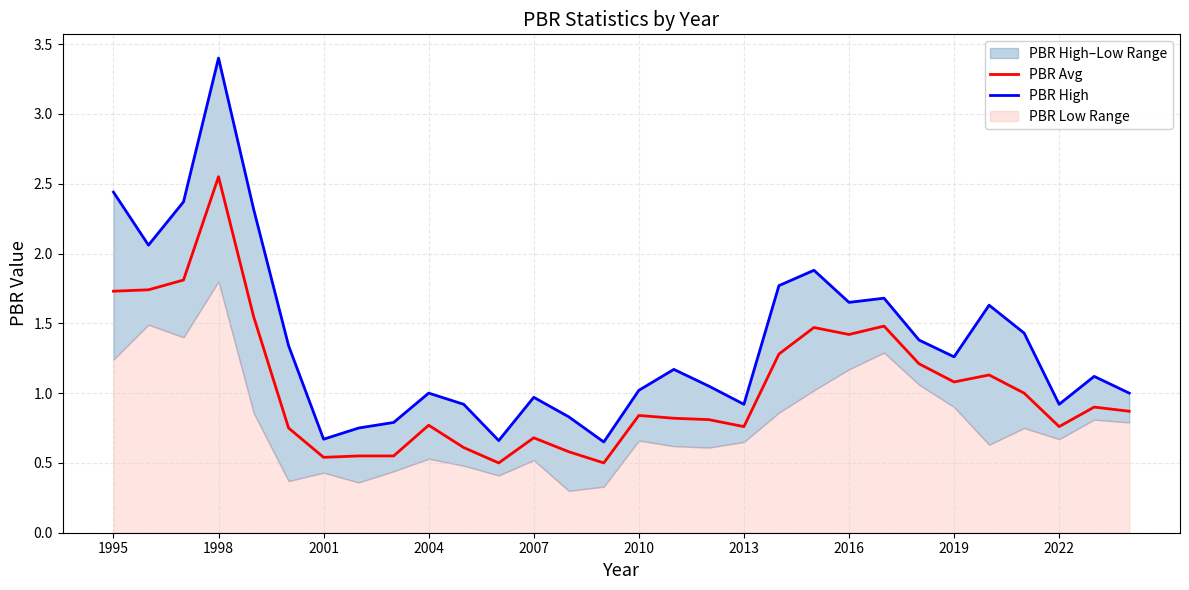

True or false: PBR Avg and PBR High intersect in this chart.

False